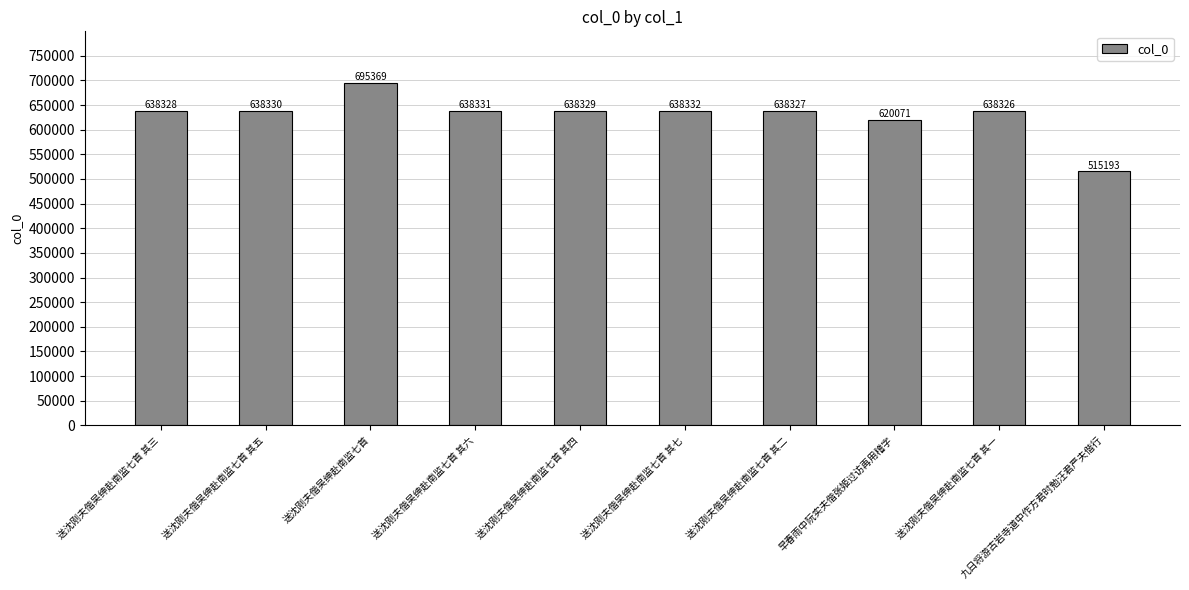

What is the label of the 7th bar from the left?

送沈刚夫偕吴绅赴南监七首 其二